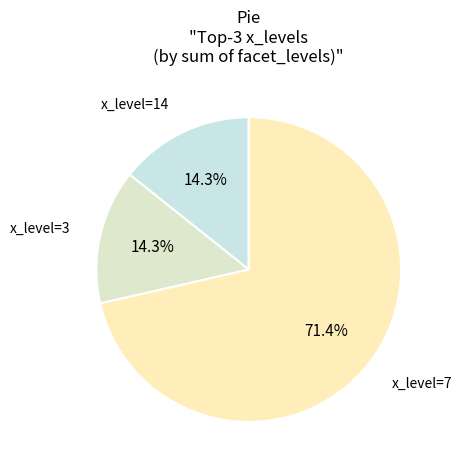

Does x_level=3 account for over 50% of the chart?

No